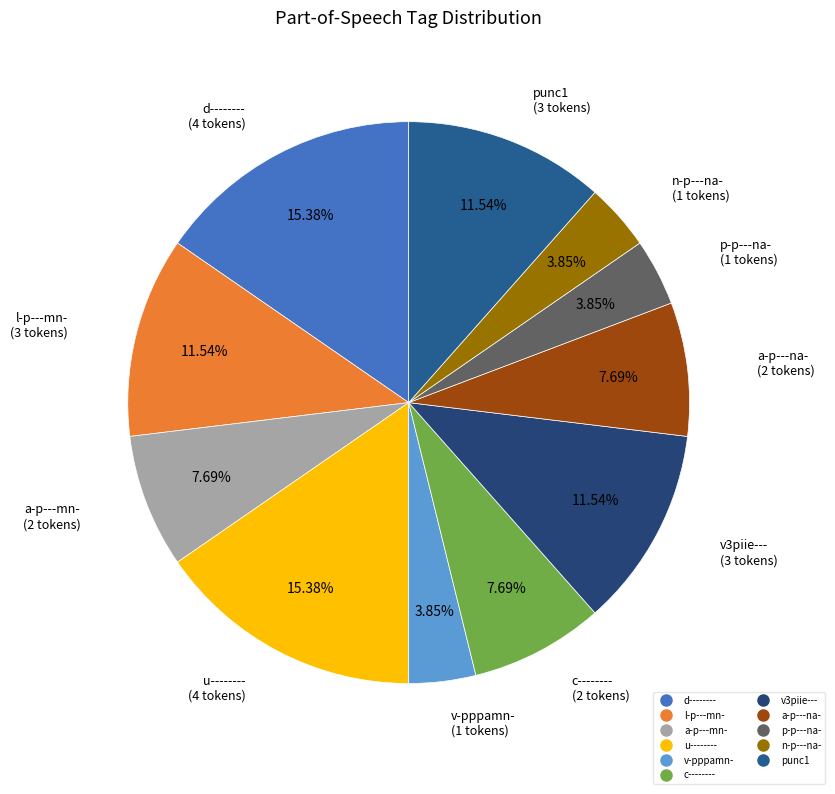

The a-p---mn- slice represents 8% of the pie. True or false?

True